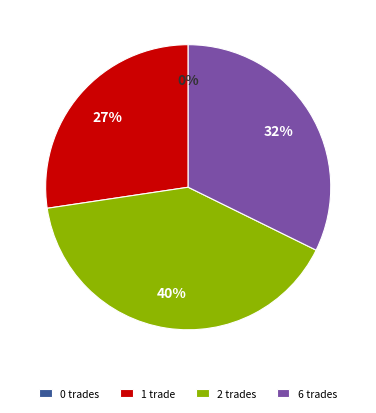

Which slice is the largest?

2